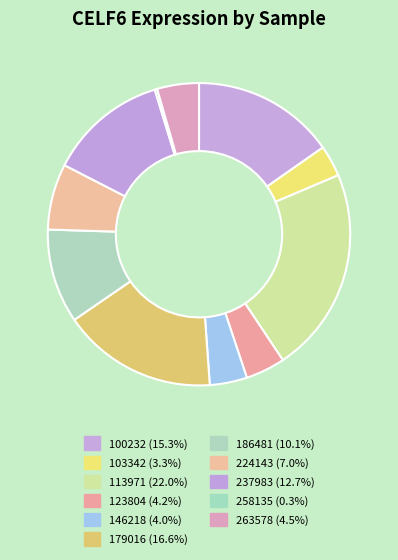

How many segments does this pie chart have?

11